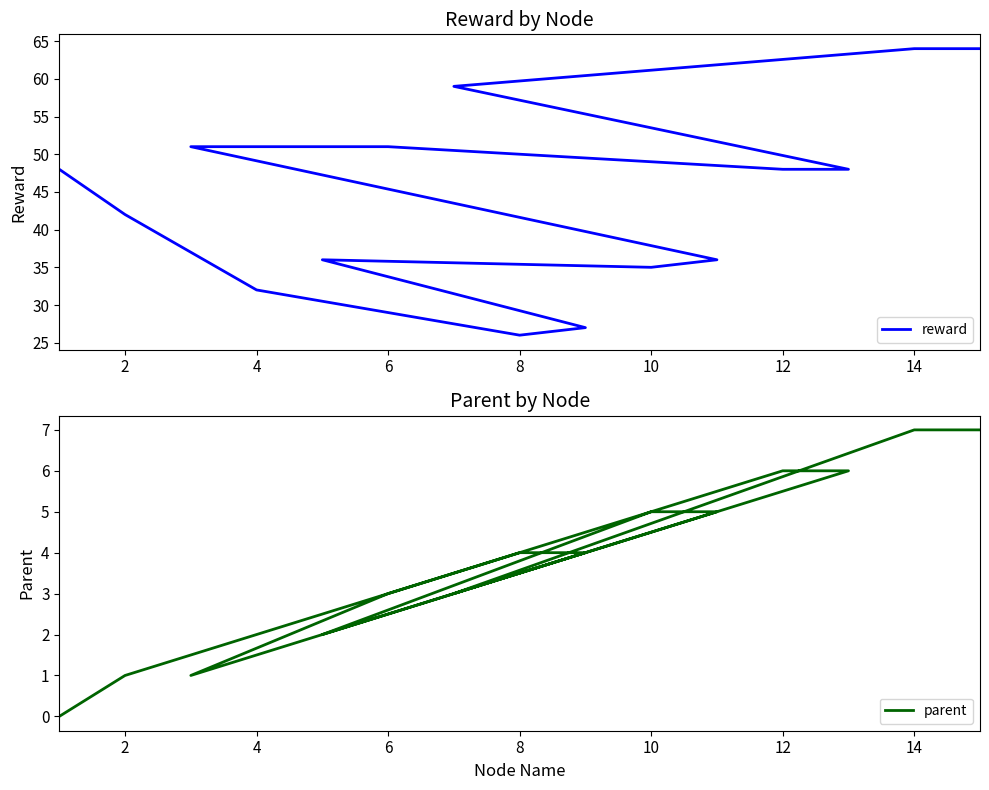

True or false: parent and reward cross at least once.

False